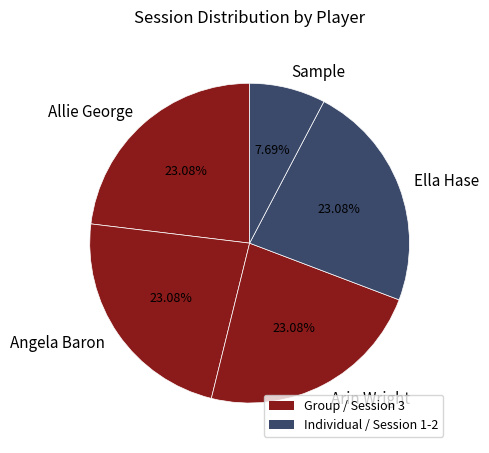

To the nearest percent, what is the combined percentage of Arin Wright and Allie George?

46%